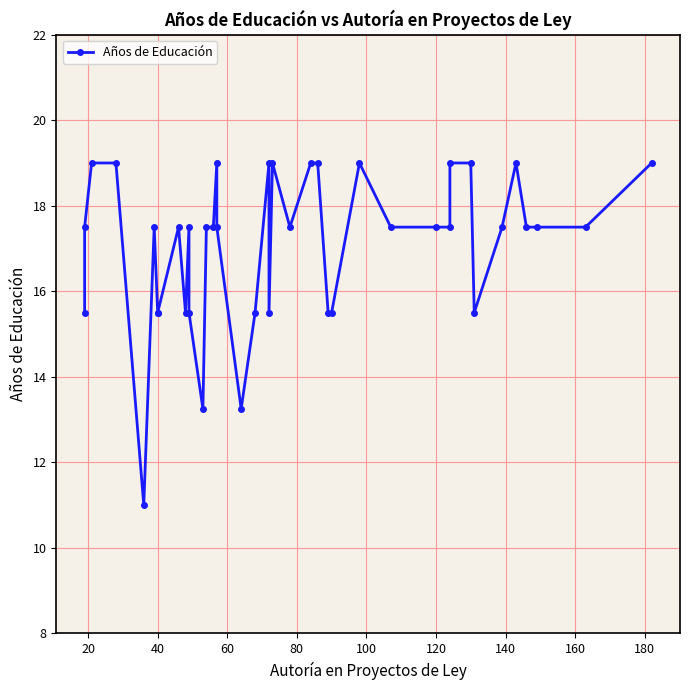

Reading left to right, extract all data points from this chart.

15.5	17.5	19.0	19.0	11.0	17.5	15.5	15.5	17.5	15.5	17.5	15.5	13.2	17.5	17.5	19.0	17.5	13.2	15.5	19.0	15.5	19.0	17.5	19.0	19.0	15.5	15.5	19.0	17.5	17.5	17.5	19.0	19.0	15.5	17.5	19.0	17.5	17.5	17.5	19.0